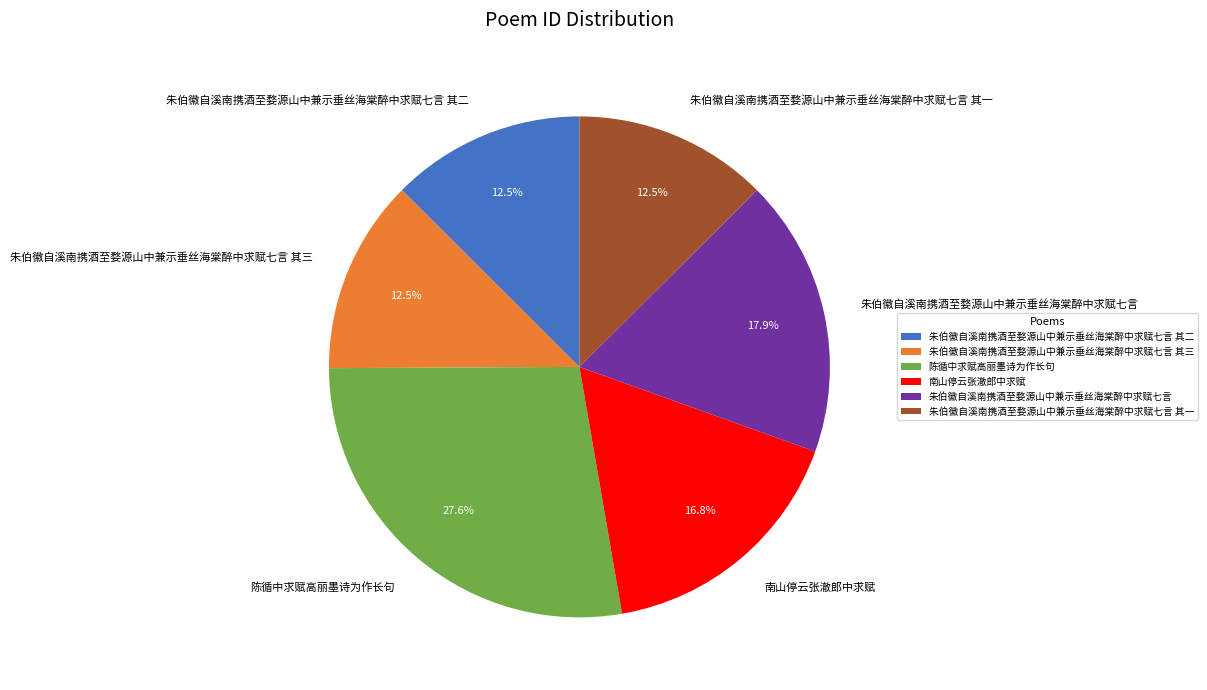

Is there a majority slice in this chart?

No